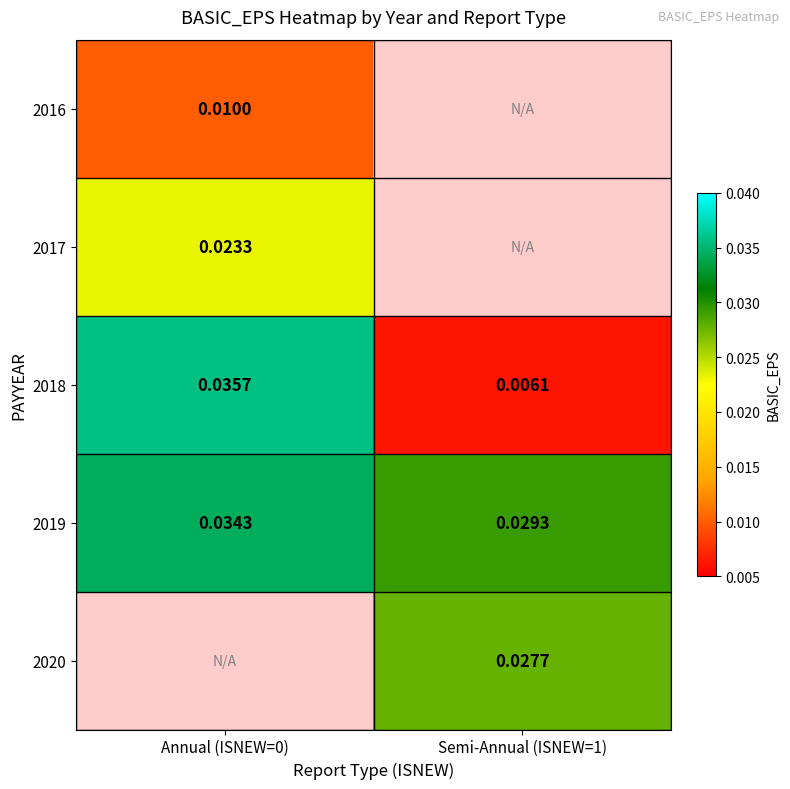

List the series in order of their peak value, highest first.

2018, 2019, 2020, 2017, 2016